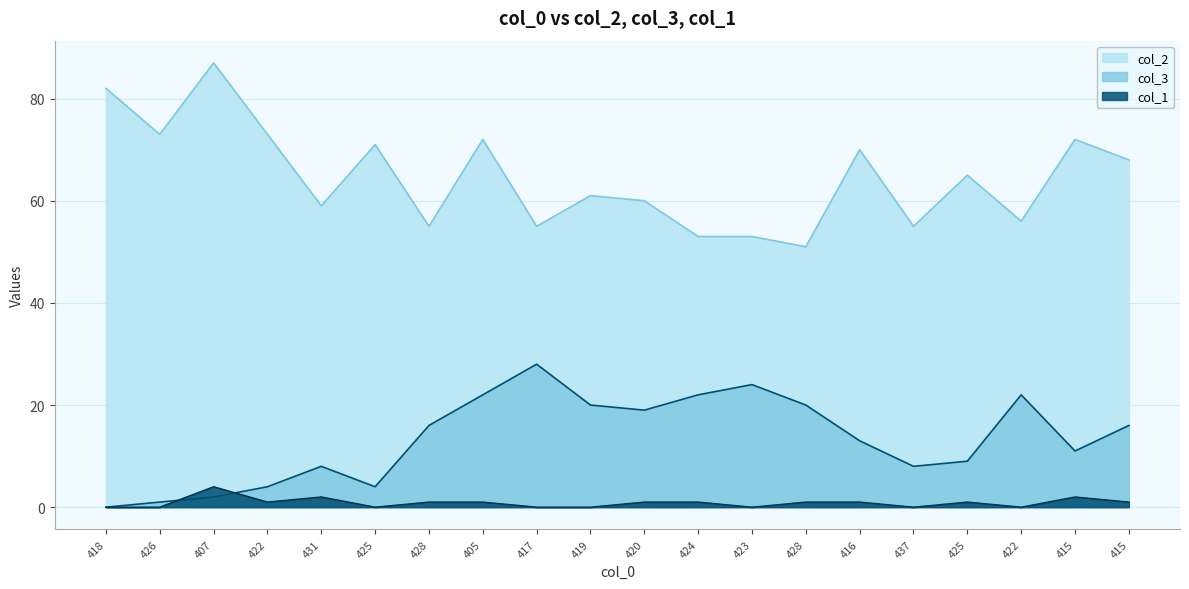

Where is the first local maximum for col_3?

431